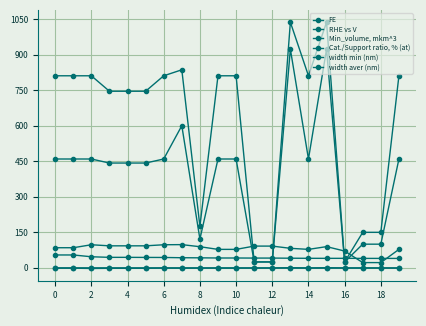

Which series has the largest range (max minus min)?

width aver (nm)